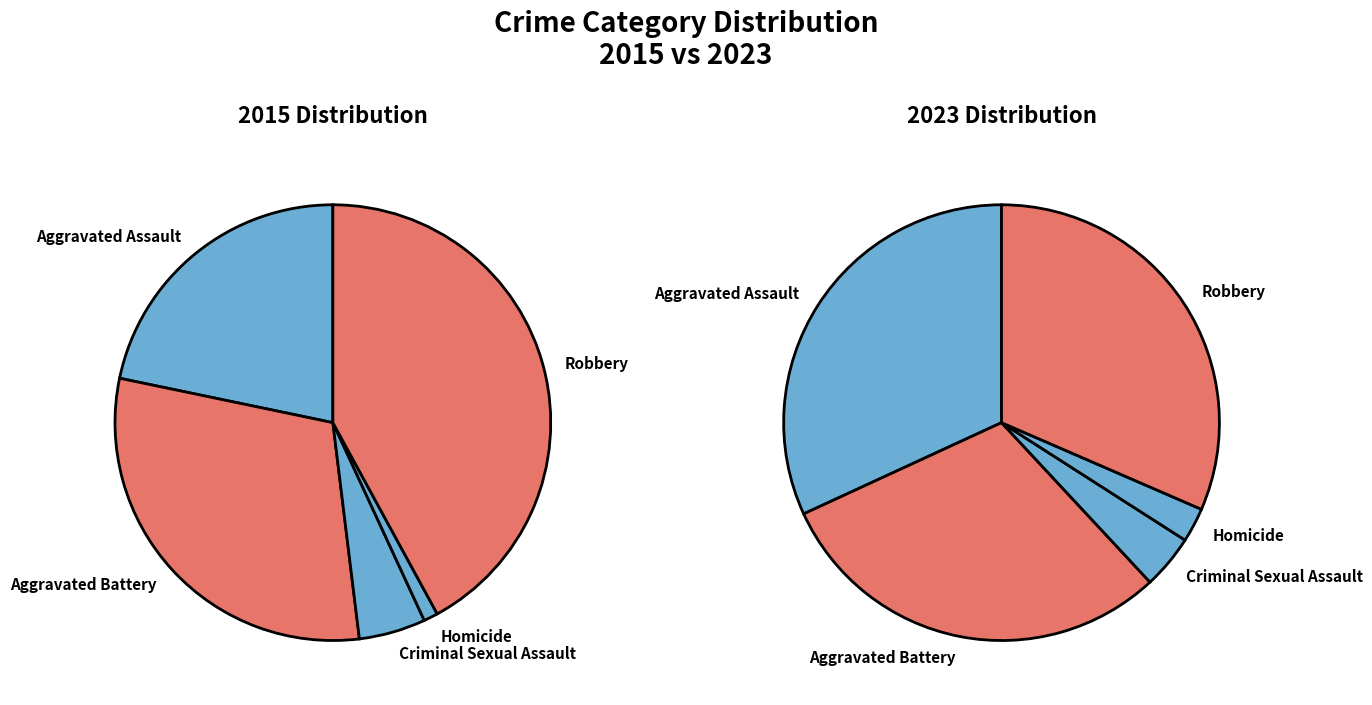

The Homicide slice represents 8% of the pie. True or false?

False